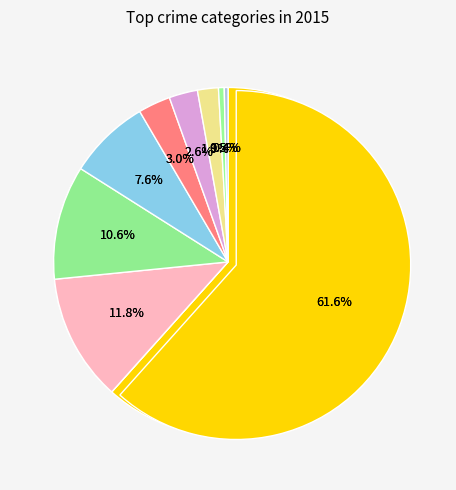

Is Theft the majority of the pie?

Yes